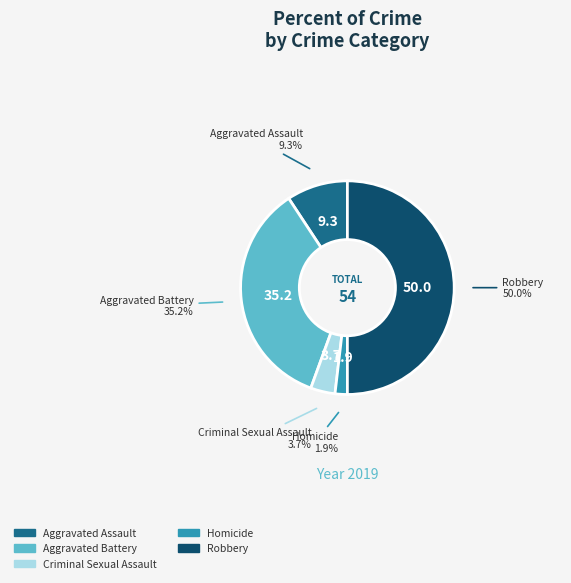

Which has a higher value, Criminal Sexual Assault or Aggravated Battery?

Aggravated Battery